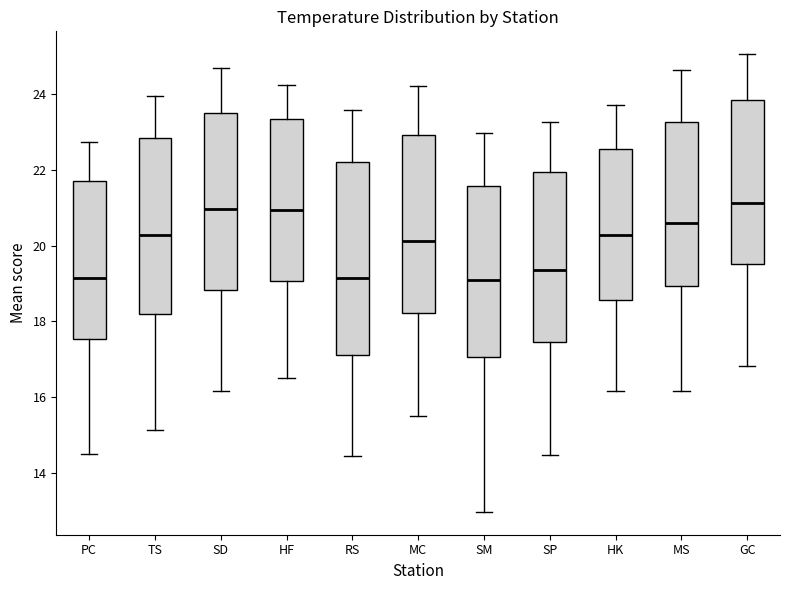

Reading left to right, read every box against the y-axis: the position of its median line, the range the box covers, and the ends of its whiskers. The values are not printed on the chart, so give them approximately, as read against the axis.

PC: median 19.2, box 17.6 to 21.6, whiskers 14.4 to 22.8
TS: median 20.2, box 18.2 to 22.8, whiskers 15.2 to 24.0
SD: median 21.0, box 18.8 to 23.4, whiskers 16.2 to 24.6
HF: median 21.0, box 19.0 to 23.4, whiskers 16.6 to 24.2
RS: median 19.2, box 17.2 to 22.2, whiskers 14.4 to 23.6
MC: median 20.2, box 18.2 to 23.0, whiskers 15.6 to 24.2
SM: median 19.2, box 17.0 to 21.6, whiskers 13.0 to 23.0
SP: median 19.4, box 17.4 to 22.0, whiskers 14.4 to 23.2
HK: median 20.2, box 18.6 to 22.6, whiskers 16.2 to 23.8
MS: median 20.6, box 19.0 to 23.2, whiskers 16.2 to 24.6
GC: median 21.2, box 19.6 to 23.8, whiskers 16.8 to 25.0